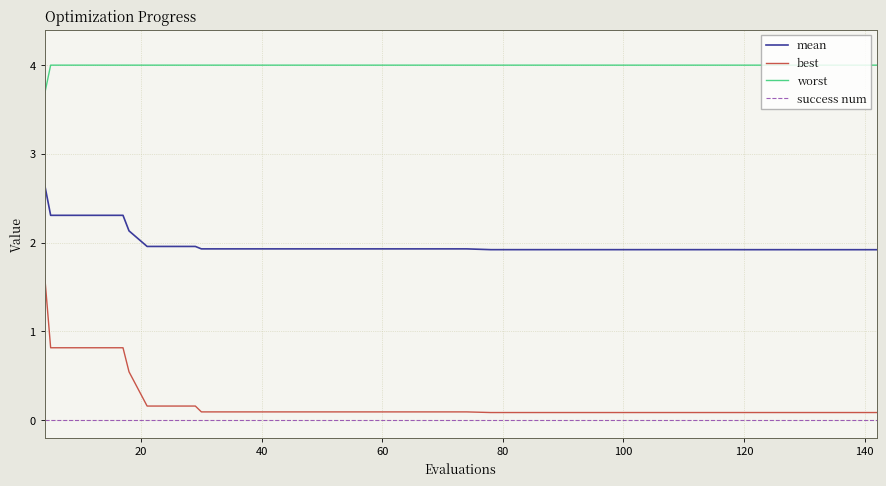

Reading left to right, transcribe all the data shown in this chart.

mean: 2.7	2.3	2.3	2.3	2.3	2.1	2.0	2.0	2.0	1.9	1.9	1.9	1.9	1.9	1.9	1.9	1.9	1.9	1.9	1.9	1.9	1.9	1.9	1.9	1.9	1.9	1.9	1.9	1.9	1.9	1.9	1.9	1.9	1.9	1.9	1.9	1.9	1.9	1.9	1.9
best: 1.6	0.8	0.8	0.8	0.8	0.5	0.2	0.2	0.2	0.1	0.1	0.1	0.1	0.1	0.1	0.1	0.1	0.1	0.1	0.1	0.1	0.1	0.1	0.1	0.1	0.1	0.1	0.1	0.1	0.1	0.1	0.1	0.1	0.1	0.1	0.1	0.1	0.1	0.1	0.1
worst: 3.7	4.0	4.0	4.0	4.0	4.0	4.0	4.0	4.0	4.0	4.0	4.0	4.0	4.0	4.0	4.0	4.0	4.0	4.0	4.0	4.0	4.0	4.0	4.0	4.0	4.0	4.0	4.0	4.0	4.0	4.0	4.0	4.0	4.0	4.0	4.0	4.0	4.0	4.0	4.0
success num: 0.0	0.0	0.0	0.0	0.0	0.0	0.0	0.0	0.0	0.0	0.0	0.0	0.0	0.0	0.0	0.0	0.0	0.0	0.0	0.0	0.0	0.0	0.0	0.0	0.0	0.0	0.0	0.0	0.0	0.0	0.0	0.0	0.0	0.0	0.0	0.0	0.0	0.0	0.0	0.0